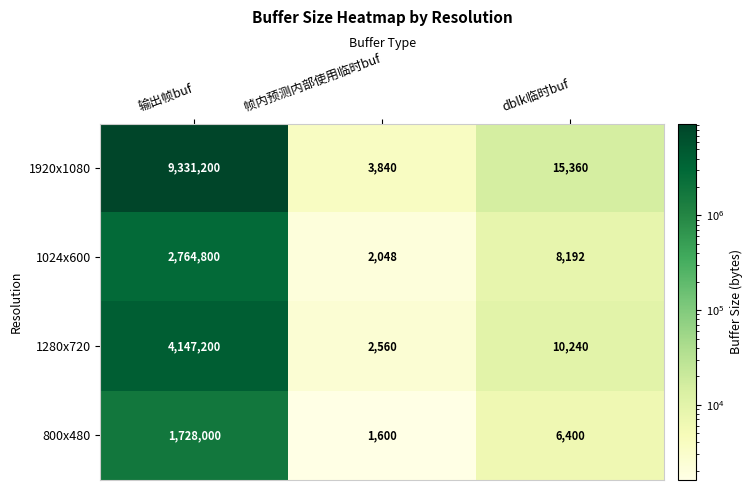

Which series has the widest spread of values?

1920x1080